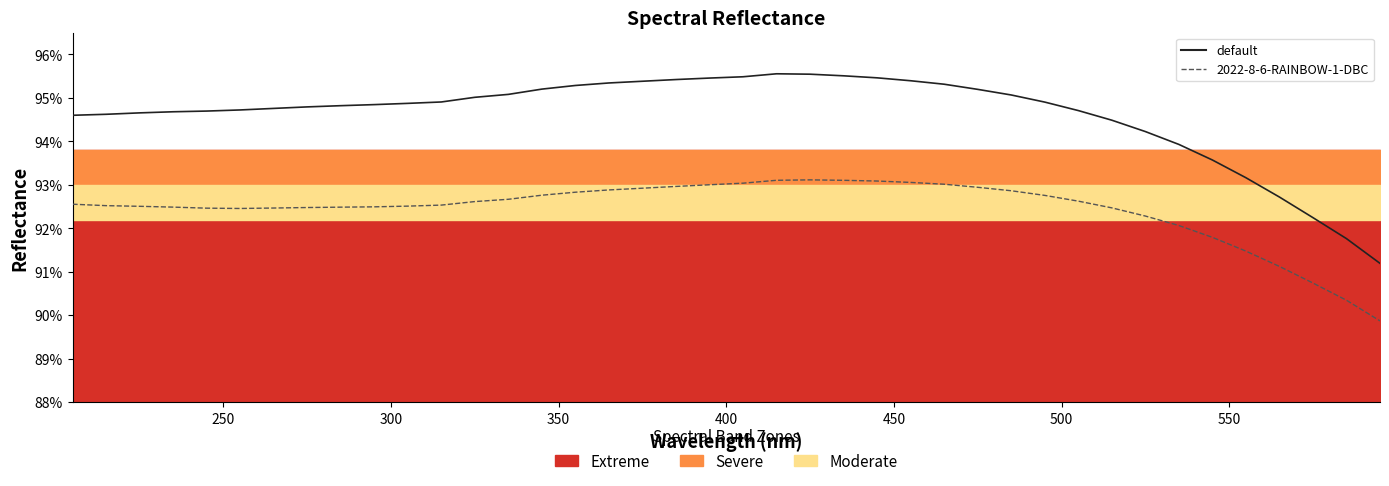

Which series has the largest range (max minus min)?

default